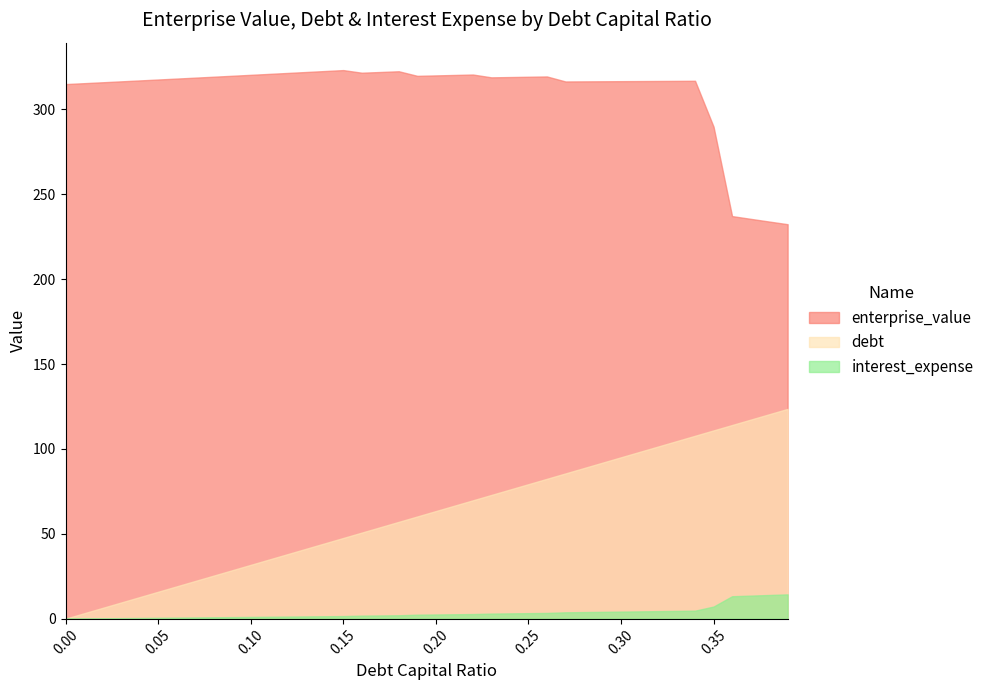

Rank the categories by interest_expense value from highest to lowest.

0.39, 0.38, 0.37, 0.36, 0.35, 0.34, 0.33, 0.32, 0.31, 0.3, 0.29, 0.28, 0.27, 0.26, 0.25, 0.24, 0.23, 0.22, 0.21, 0.2, 0.19, 0.18, 0.17, 0.16, 0.15, 0.14, 0.13, 0.12, 0.11, 0.1, 0.09, 0.08, 0.07, 0.06, 0.05, 0.04, 0.03, 0.02, 0.01, 0.0